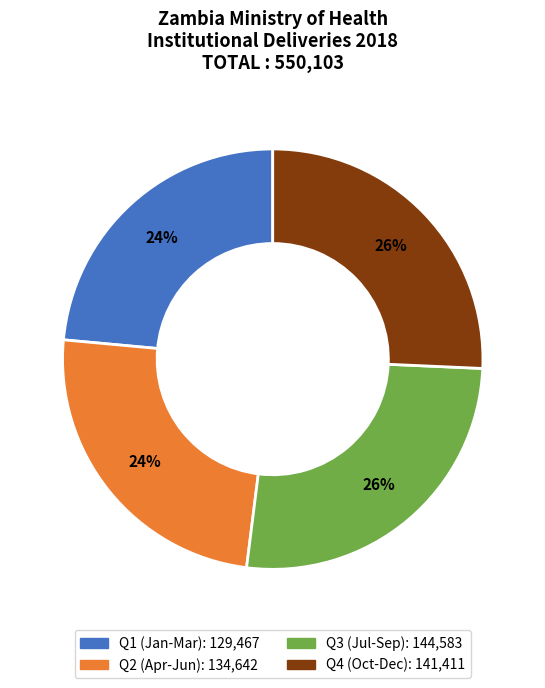

To the nearest percent, what is the average slice percentage?

25%